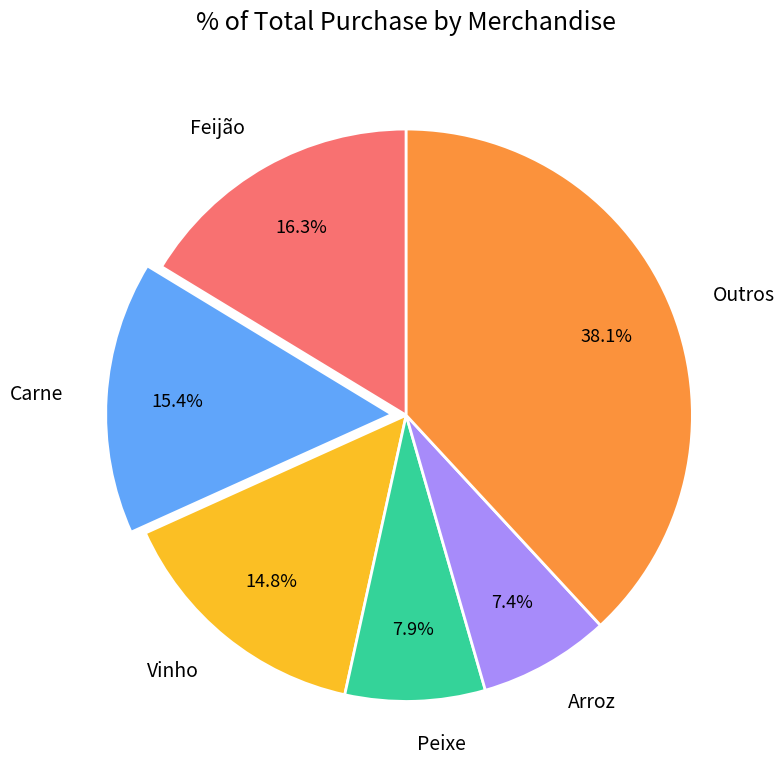

Which slice is the largest?

Outros